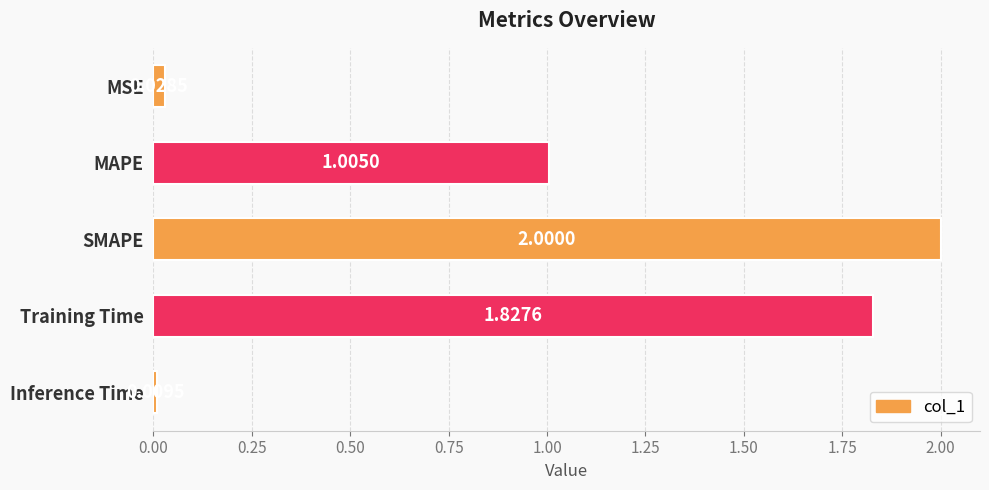

Does the chart contain any negative values?

No